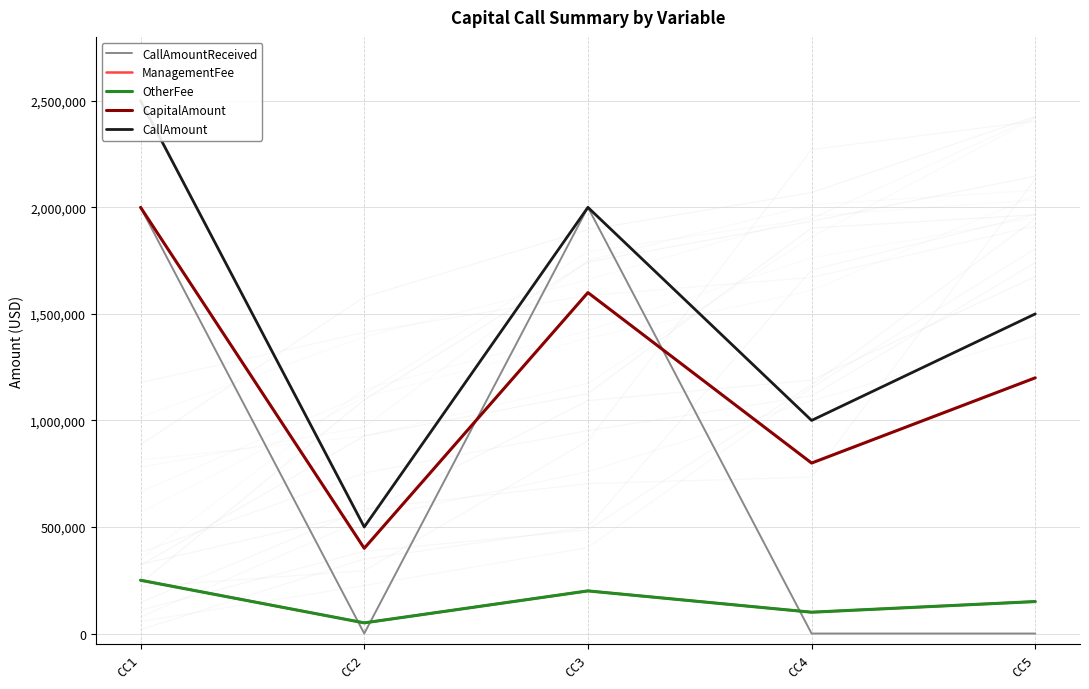

Reading left to right, what are all the values shown in this chart?

CallAmountReceived: CC1=2000000	CC2=0	CC3=2000000	CC4=0	CC5=0
ManagementFee: CC1=250000	CC2=50000	CC3=200000	CC4=100000	CC5=150000
OtherFee: CC1=250000	CC2=50000	CC3=200000	CC4=100000	CC5=150000
CapitalAmount: CC1=2000000	CC2=400000	CC3=1600000	CC4=800000	CC5=1200000
CallAmount: CC1=2500000	CC2=500000	CC3=2000000	CC4=1000000	CC5=1500000